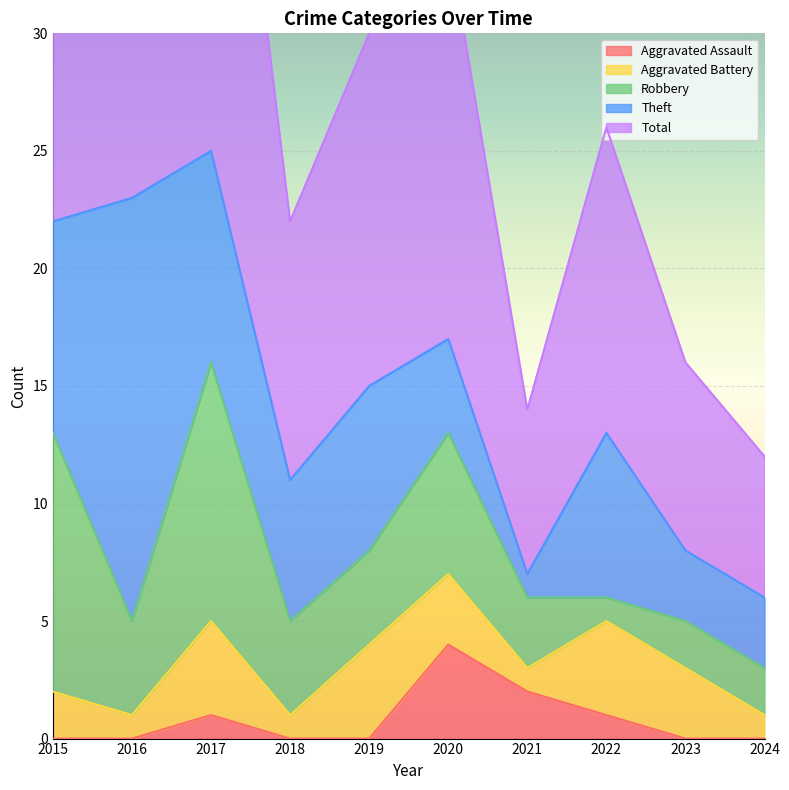

What is the lowest value of the Aggravated Battery series?

1